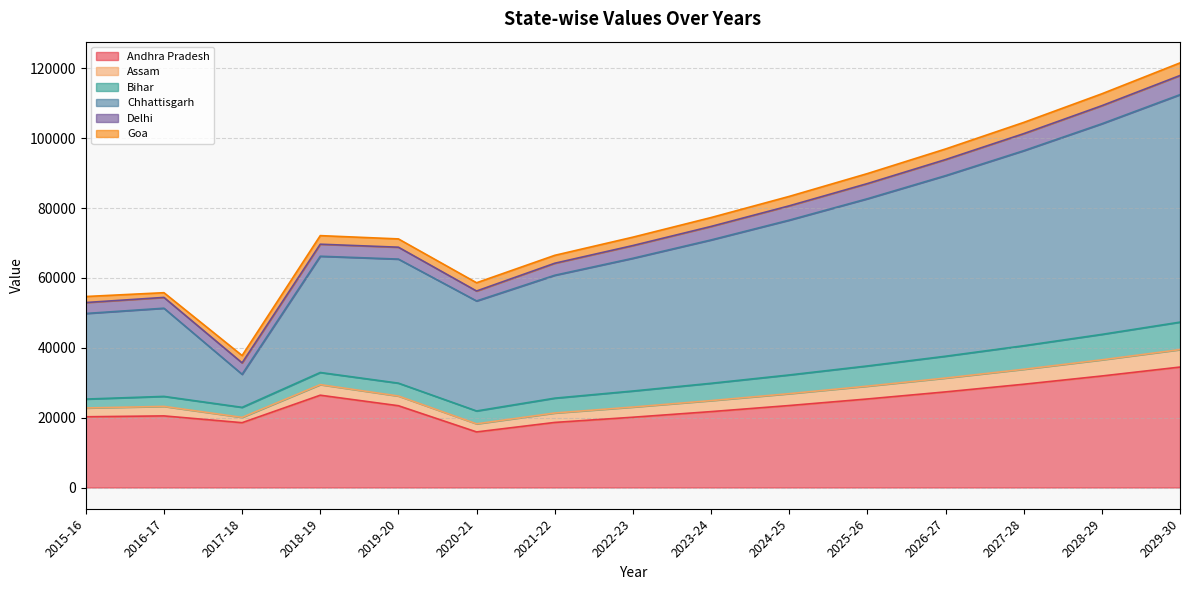

Does the chart display data point markers on the line(s)?

No